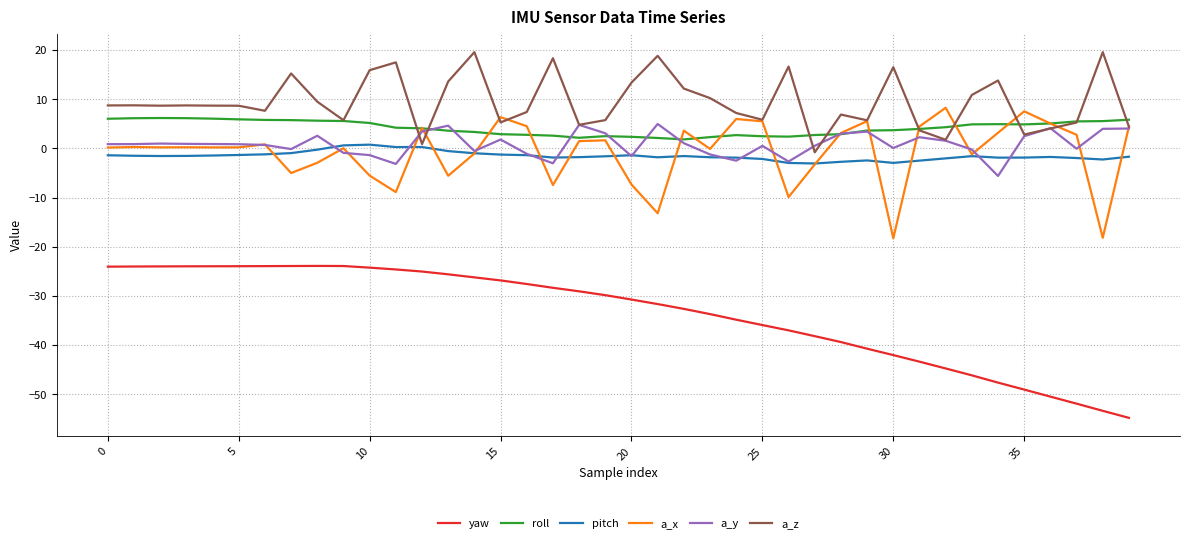

True or false: pitch and roll intersect in this chart.

False